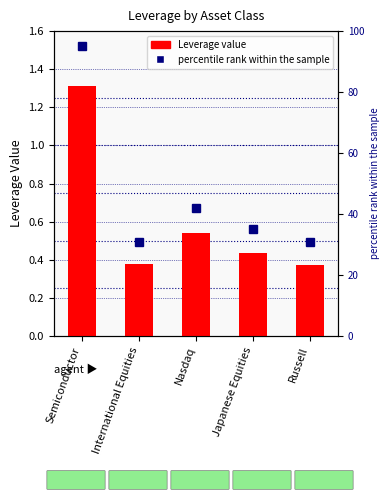

Between International Equities and Semiconductor, which is larger?

Semiconductor